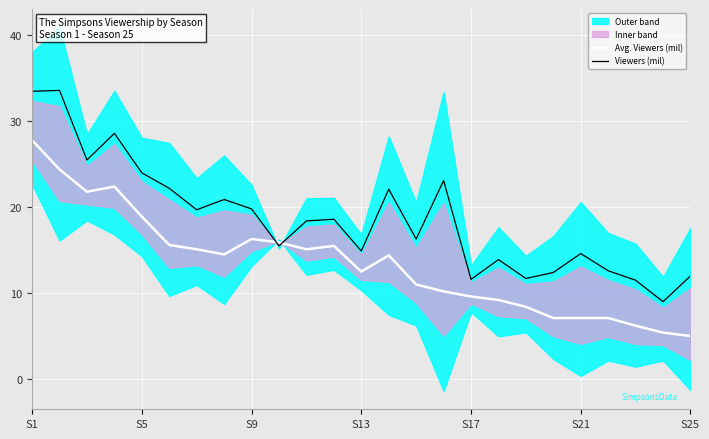

Reading right to left, transcribe all the data shown in this chart.

Avg. Viewers (mil): 5.0	5.4	6.2	7.1	7.1	7.1	8.4	9.2	9.6	10.2	11.0	14.4	12.5	15.5	15.1	15.9	16.3	14.5	15.1	15.6	18.9	22.4	21.8	24.4	27.8
Viewers (mil): 12.0	9.0	11.5	12.6	14.6	12.4	11.7	13.9	11.6	23.1	16.3	22.1	14.9	18.6	18.4	15.5	19.8	20.9	19.7	22.2	24.0	28.6	25.5	33.6	33.5